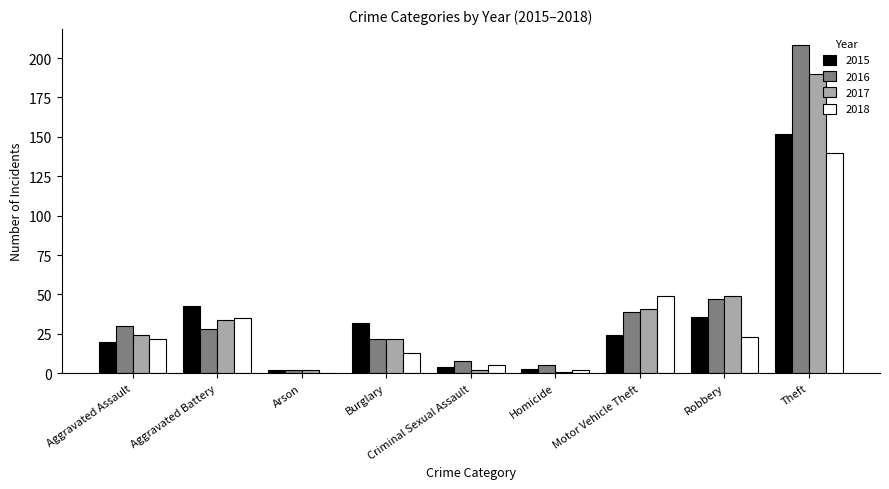

At which category does the chart reach its peak across all series?

Theft